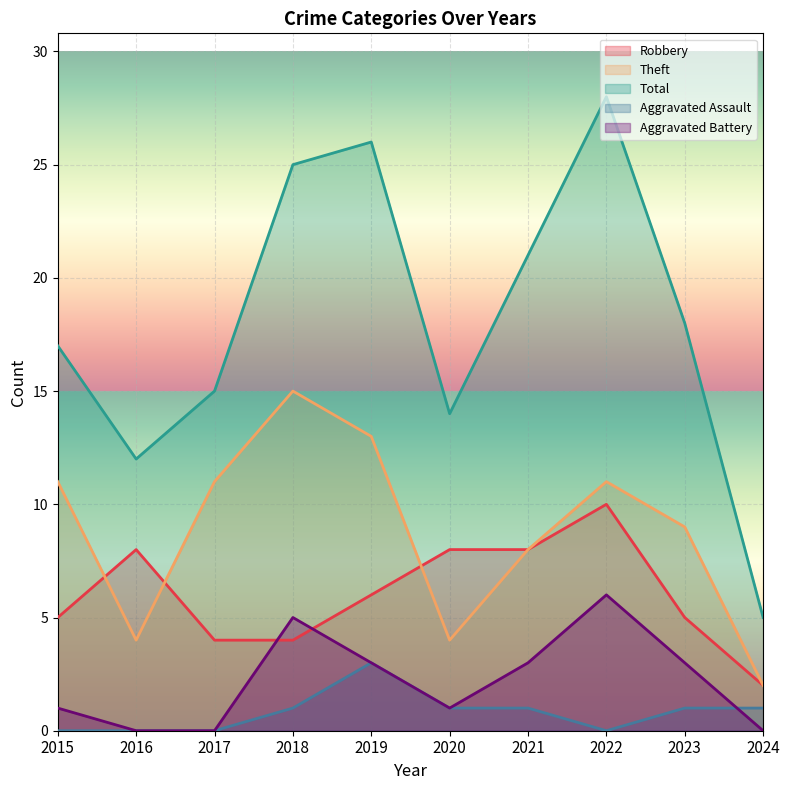

True or false: Total has a value of 21 at 2020.

False